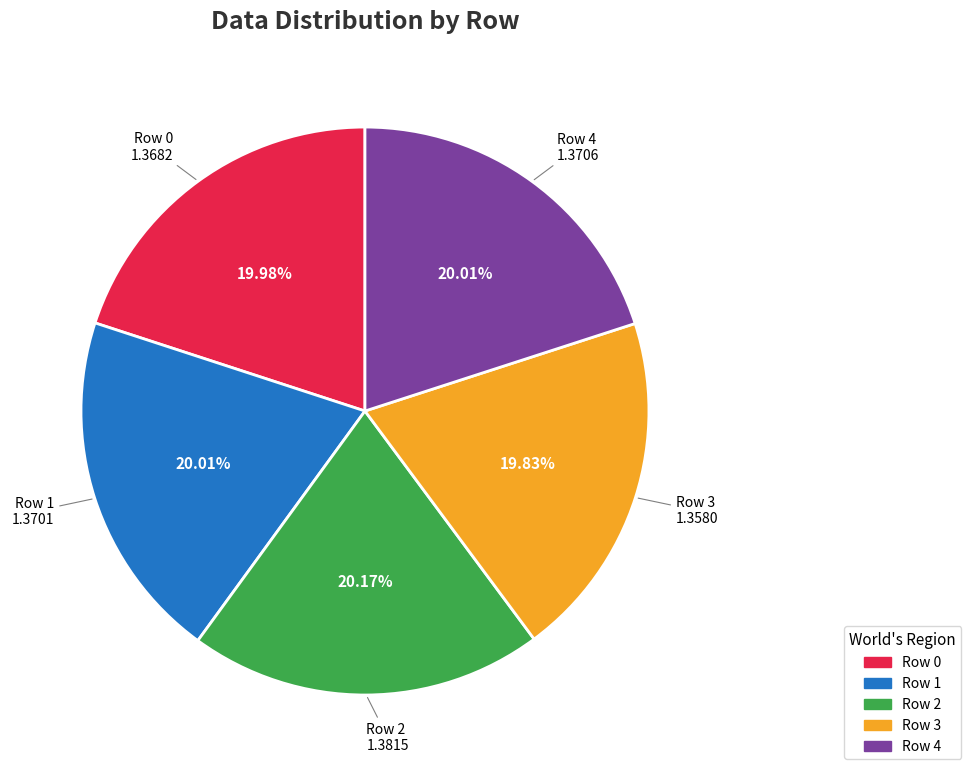

True or false: Row 3 accounts for 34% of the total.

False